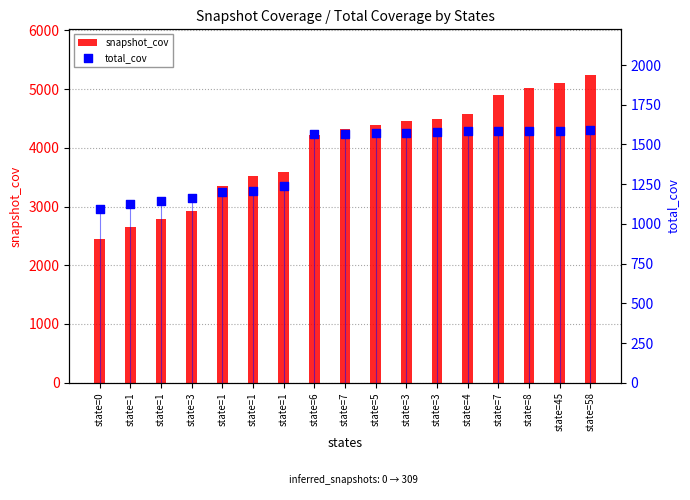

Which series has the largest total across all categories?

snapshot_cov